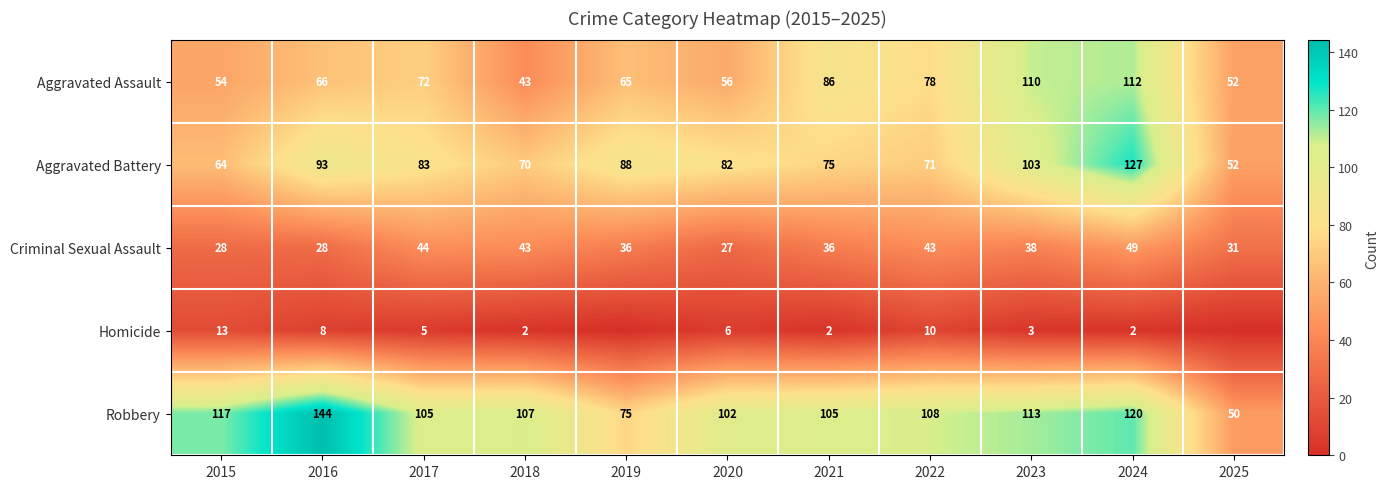

What is the sum of all Aggravated Battery values?

908